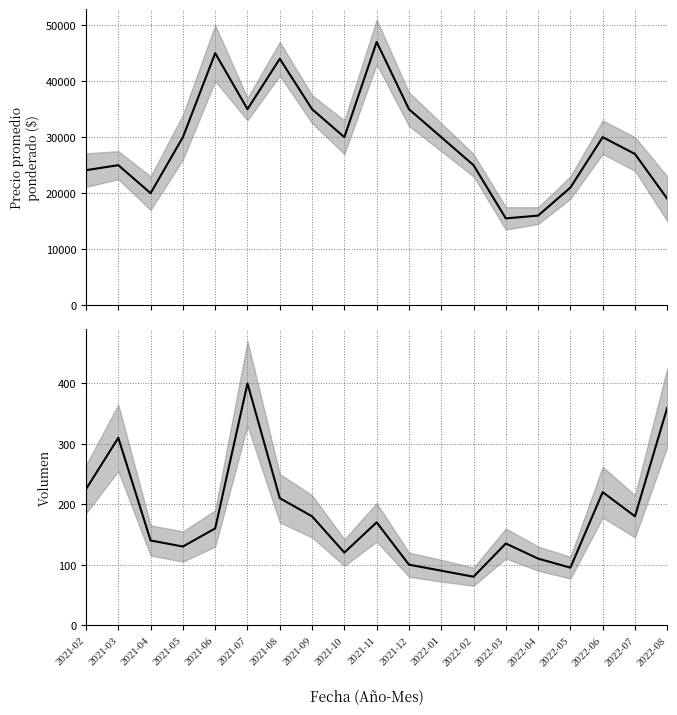

The value of Precio promedio ponderado at 2022-01 is 30000. True or false?

True